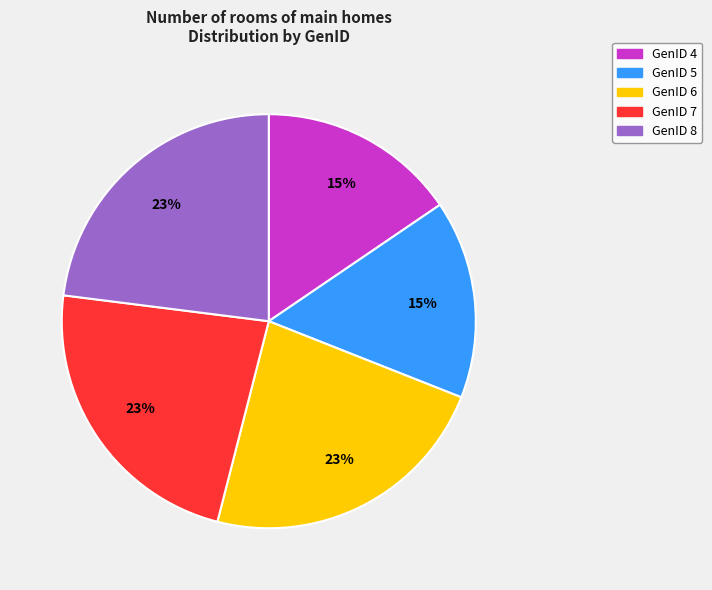

Combined, do GenID 8 and GenID 4 account for over 50%?

No